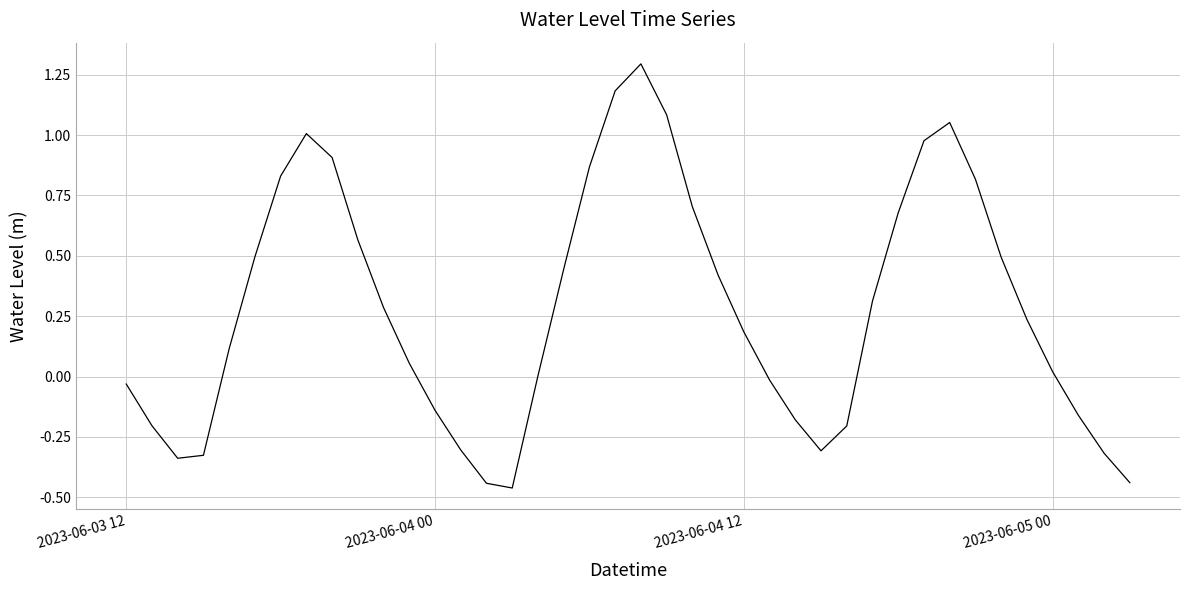

What is the difference between the maximum and minimum values?

1.8